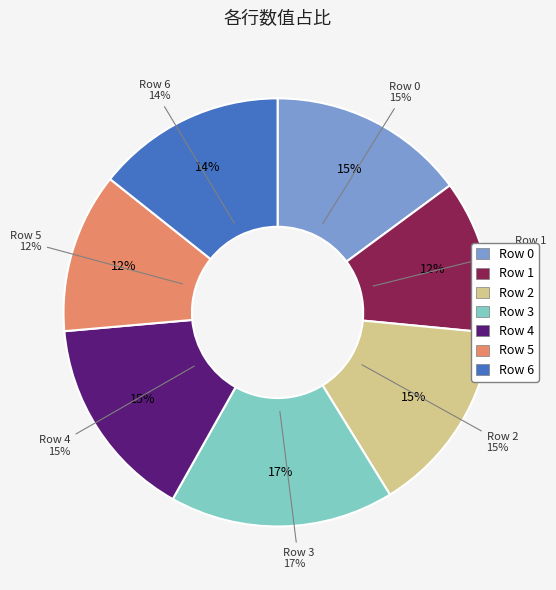

What is the smallest slice in the pie chart?

1